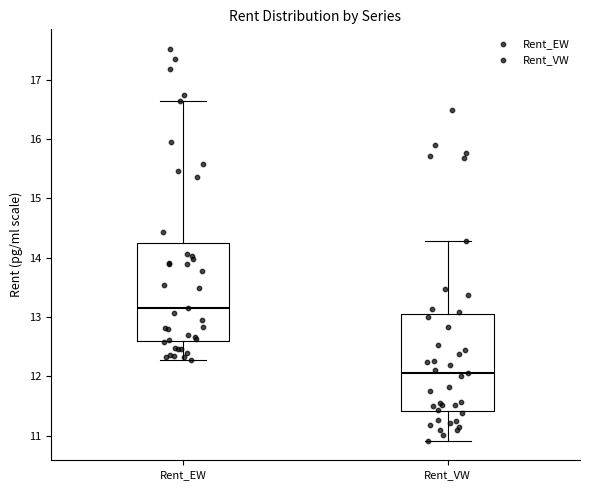

Where is the lower edge of the box for Rent_VW on the y-axis? The values are not printed on the chart, so give them approximately, as read against the axis.

11.4